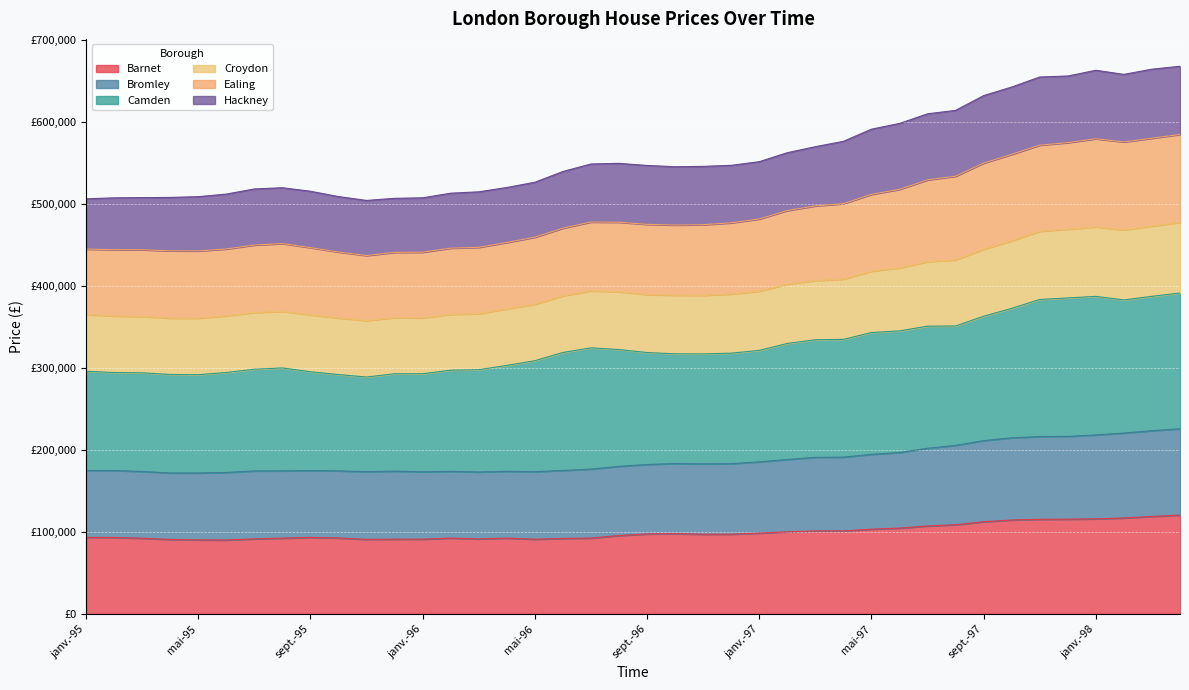

True or false: Croydon and Barnet intersect in this chart.

False